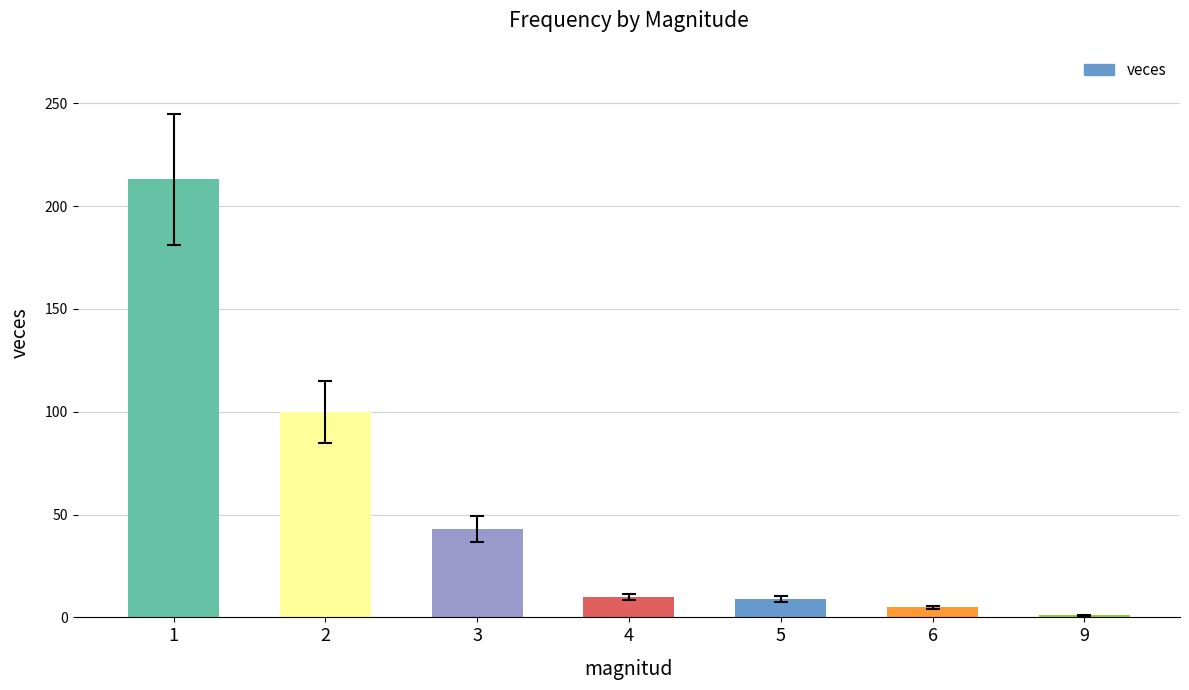

What is the greatest value displayed?

213